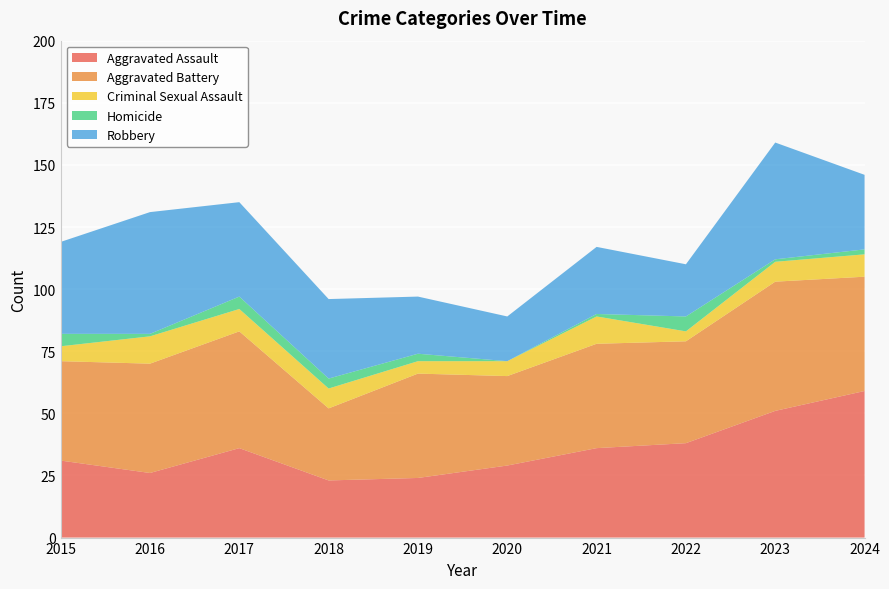

Reading left to right, list all the values displayed in this chart.

Aggravated Assault: 2015=31	2016=26	2017=36	2018=23	2019=24	2020=29	2021=36	2022=38	2023=51	2024=59
Aggravated Battery: 2015=40	2016=44	2017=47	2018=29	2019=42	2020=36	2021=42	2022=41	2023=52	2024=46
Criminal Sexual Assault: 2015=6	2016=11	2017=9	2018=8	2019=5	2020=6	2021=11	2022=4	2023=8	2024=9
Homicide: 2015=5	2016=1	2017=5	2018=4	2019=3	2020=0	2021=1	2022=6	2023=1	2024=2
Robbery: 2015=37	2016=49	2017=38	2018=32	2019=23	2020=18	2021=27	2022=21	2023=47	2024=30